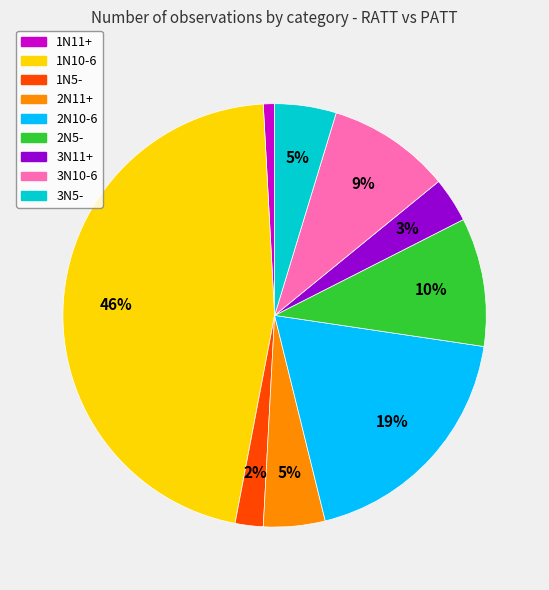

True or false: 3N11+ accounts for 3% of the total.

True